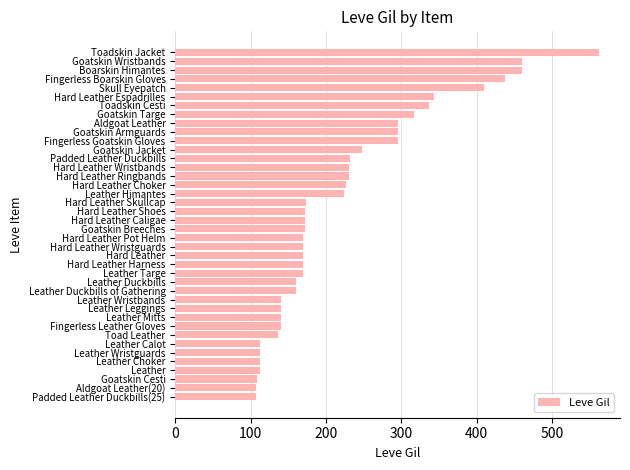

What is the label of the 17th bar from the bottom?

Hard Leather